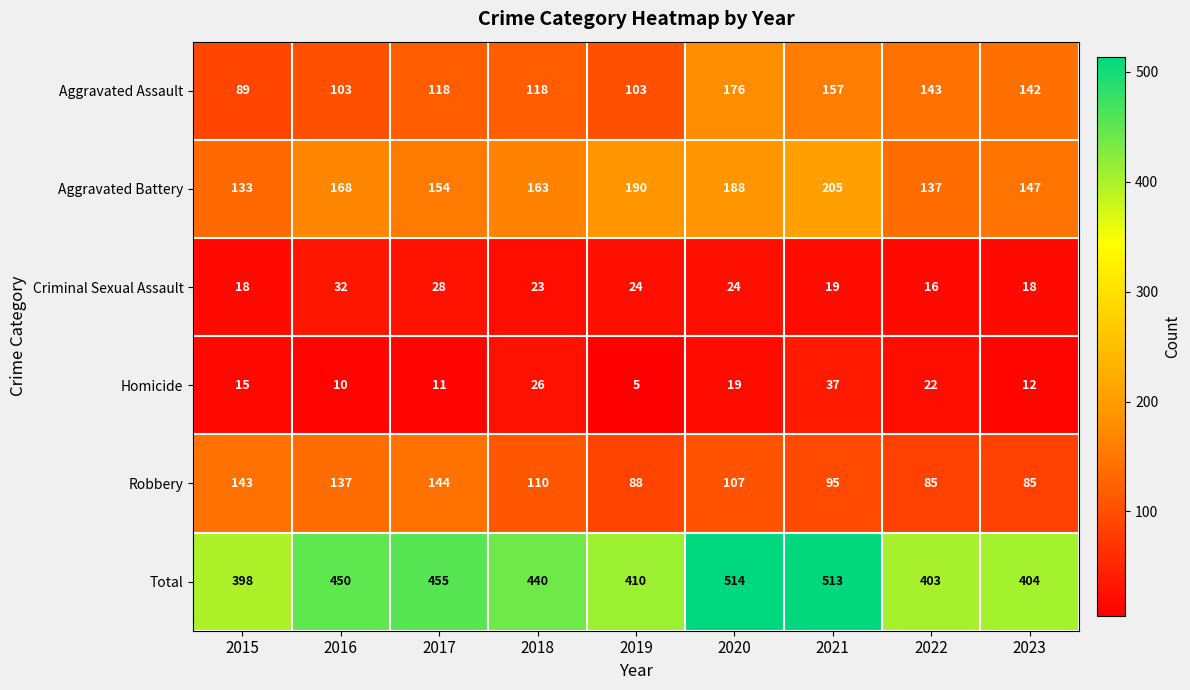

Is it true that Aggravated Battery equals 133 at 2015?

True